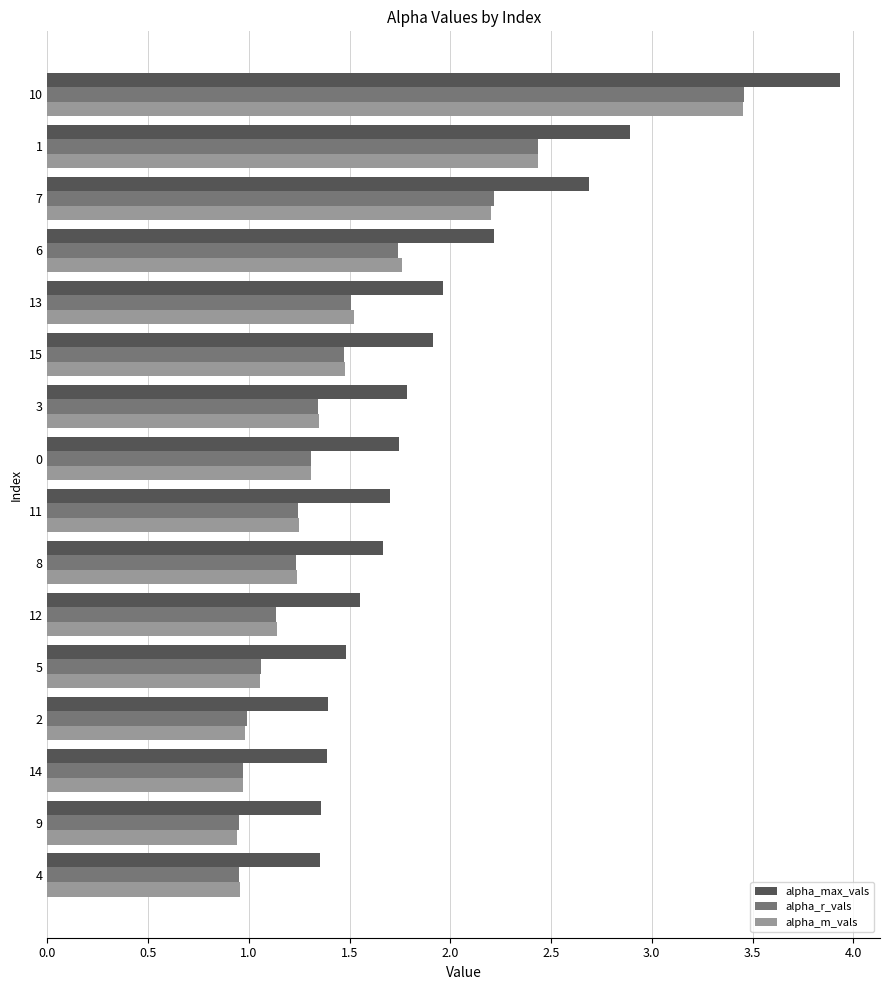

What is the total value across all series at 10?

10.8